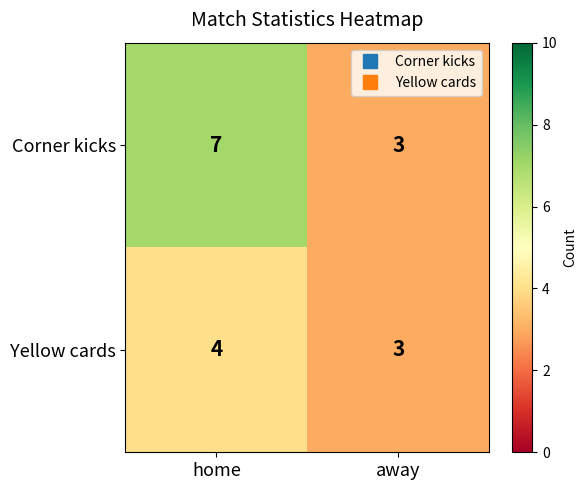

At which category is the sum across all series the highest?

home